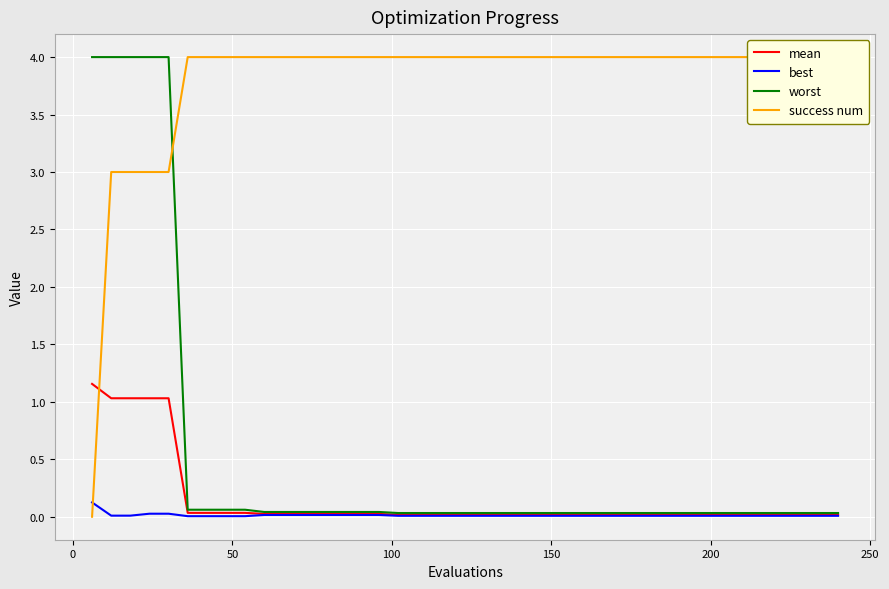

Reading left to right, transcribe all the data shown in this chart.

mean: 1.2	1.0	1.0	1.0	1.0	0.0	0.0	0.0	0.0	0.0	0.0	0.0	0.0	0.0	0.0	0.0	0.0	0.0	0.0	0.0	0.0	0.0	0.0	0.0	0.0	0.0	0.0	0.0	0.0	0.0	0.0	0.0	0.0	0.0	0.0	0.0	0.0	0.0	0.0	0.0
best: 0.1	0.0	0.0	0.0	0.0	0.0	0.0	0.0	0.0	0.0	0.0	0.0	0.0	0.0	0.0	0.0	0.0	0.0	0.0	0.0	0.0	0.0	0.0	0.0	0.0	0.0	0.0	0.0	0.0	0.0	0.0	0.0	0.0	0.0	0.0	0.0	0.0	0.0	0.0	0.0
worst: 4.0	4.0	4.0	4.0	4.0	0.1	0.1	0.1	0.1	0.0	0.0	0.0	0.0	0.0	0.0	0.0	0.0	0.0	0.0	0.0	0.0	0.0	0.0	0.0	0.0	0.0	0.0	0.0	0.0	0.0	0.0	0.0	0.0	0.0	0.0	0.0	0.0	0.0	0.0	0.0
success num: 0.0	3.0	3.0	3.0	3.0	4.0	4.0	4.0	4.0	4.0	4.0	4.0	4.0	4.0	4.0	4.0	4.0	4.0	4.0	4.0	4.0	4.0	4.0	4.0	4.0	4.0	4.0	4.0	4.0	4.0	4.0	4.0	4.0	4.0	4.0	4.0	4.0	4.0	4.0	4.0